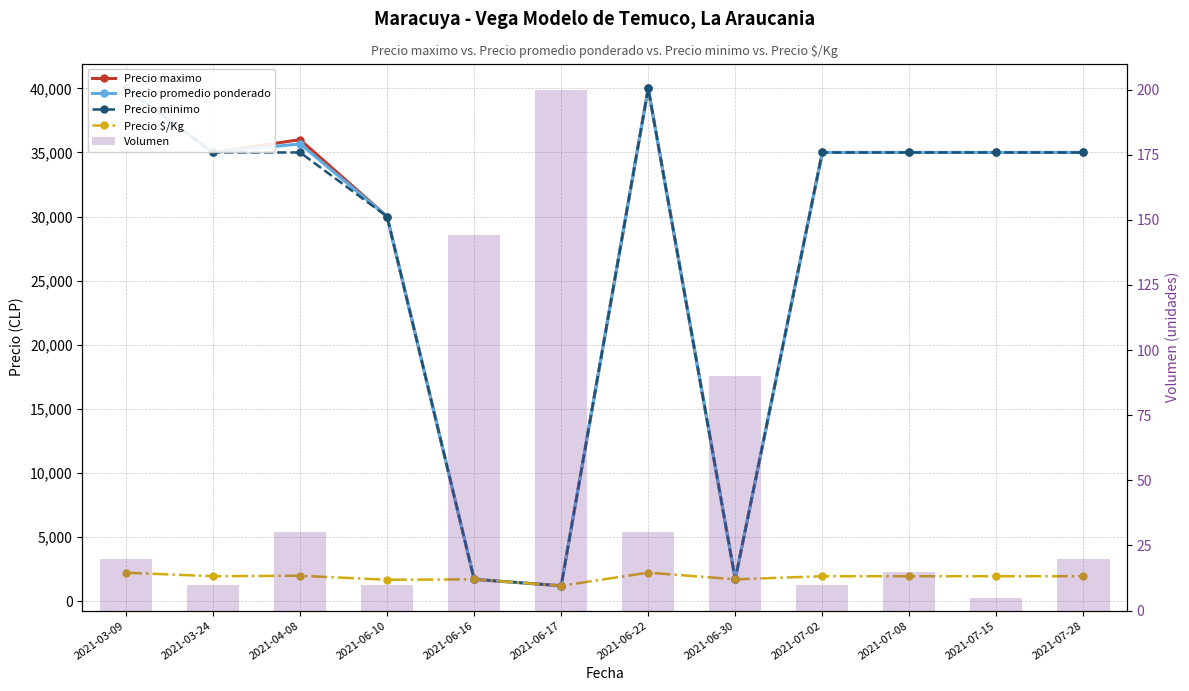

Between 2021-07-02 and 2021-06-17, which is larger?

2021-07-02